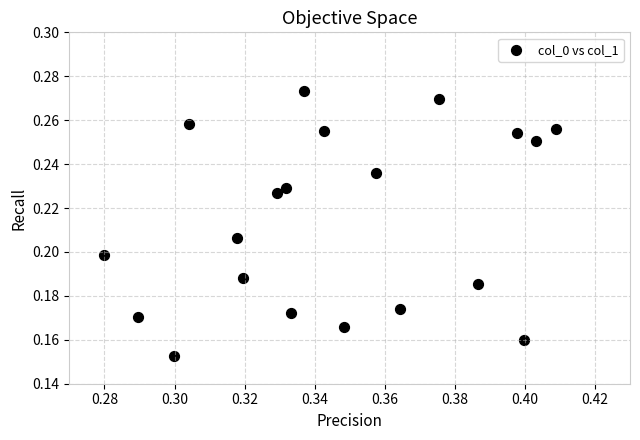

How many data points are displayed?

20